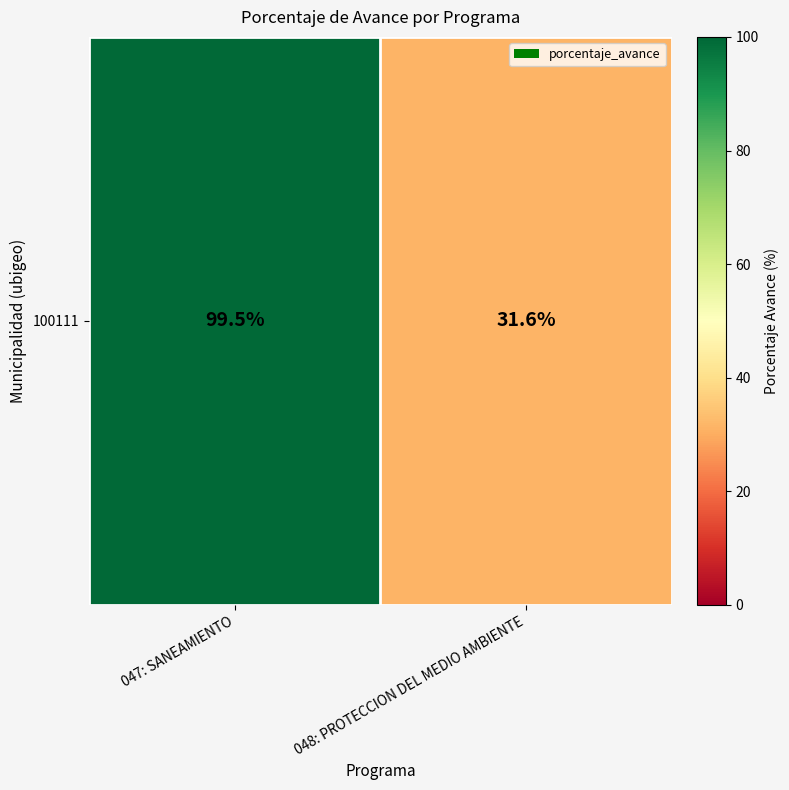

Reading right to left, transcribe all the data shown in this chart.

048: PROTECCION DEL MEDIO AMBIENTE=31.6	047: SANEAMIENTO=99.5